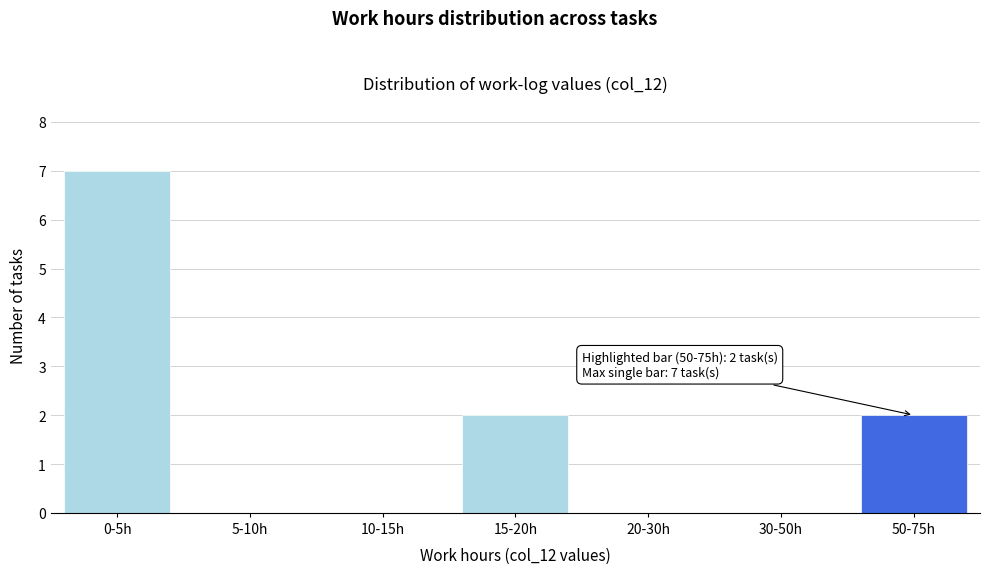

Reading left to right, extract all data points from this chart.

0-5h=7	5-10h=0	10-15h=0	15-20h=2	20-30h=0	30-50h=0	50-75h=2